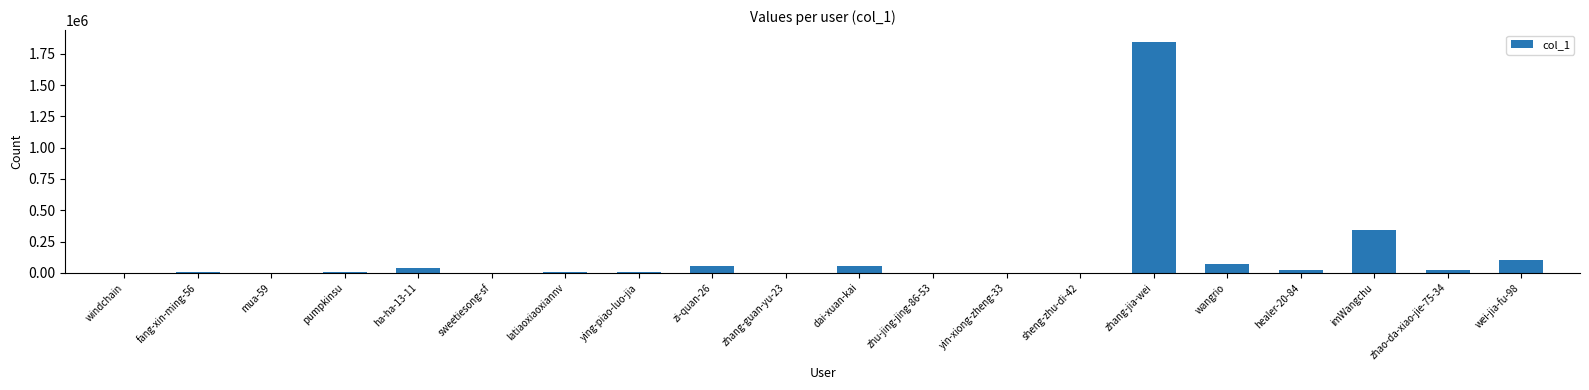

Is it true that the value at wei-jia-fu-98 is 99476?

True